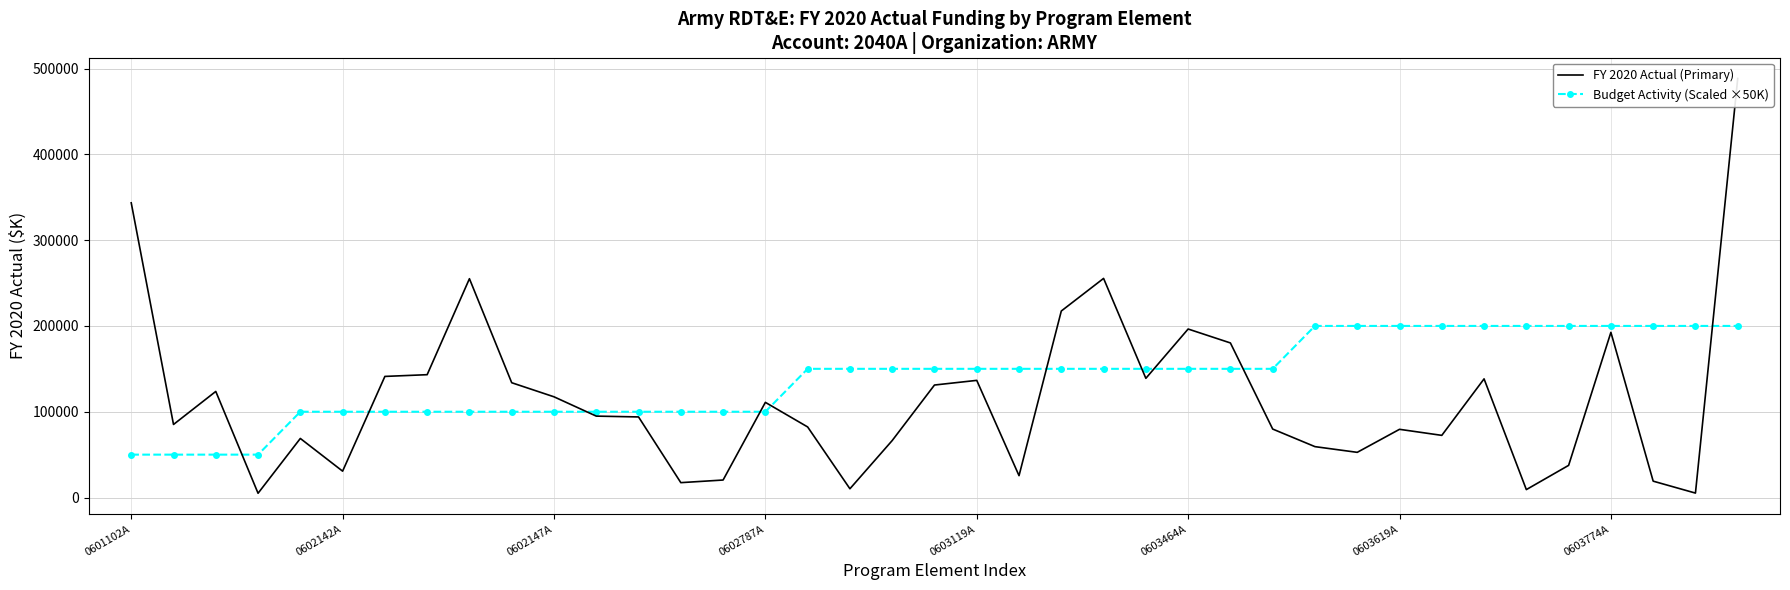

Count the number of data series in this chart.

2